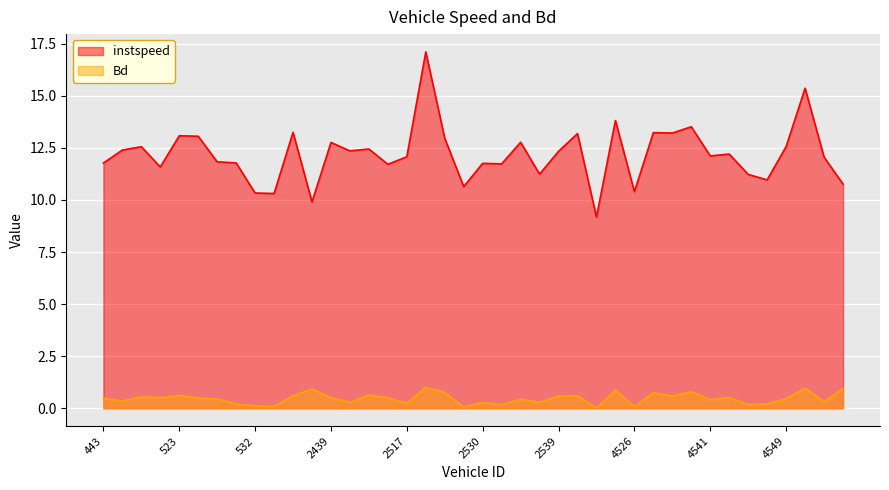

Which label corresponds to the smallest value in the chart?

26